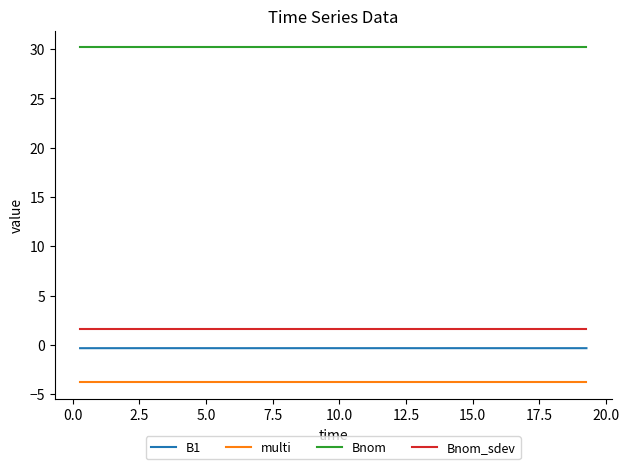

What is the lowest value of the multi series?

-3.8